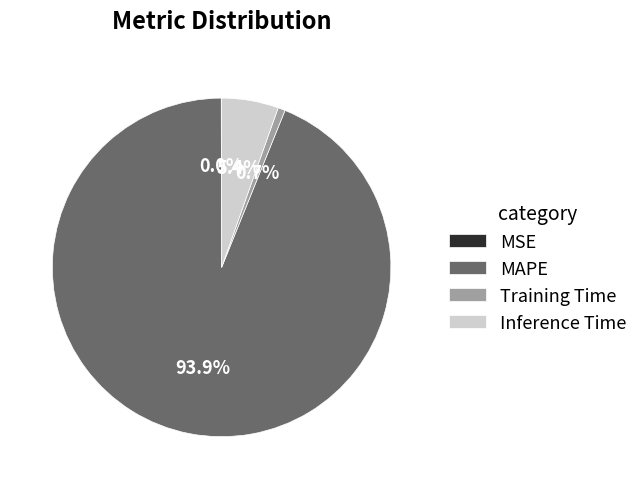

Which category has the biggest portion of the pie?

MAPE